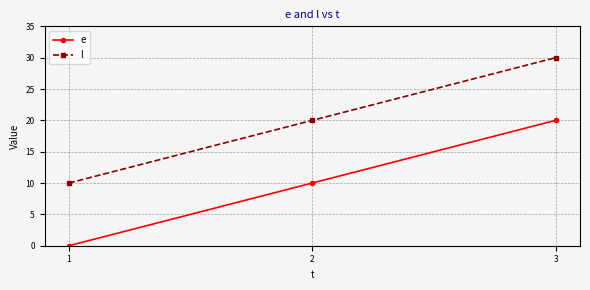

List the series in order of their overall mean, lowest first.

e, l